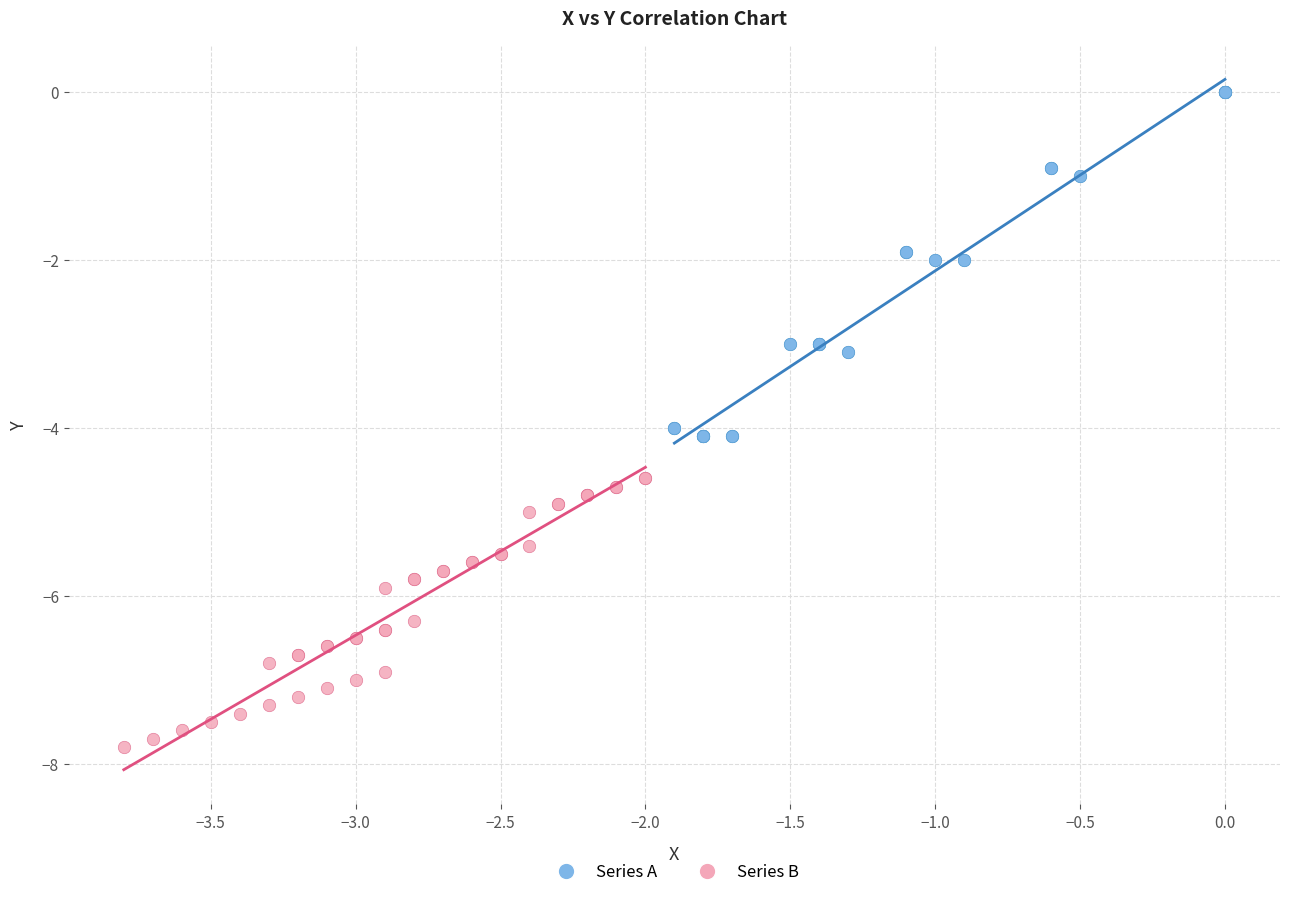

Which series has the widest spread of Y values?

Series A